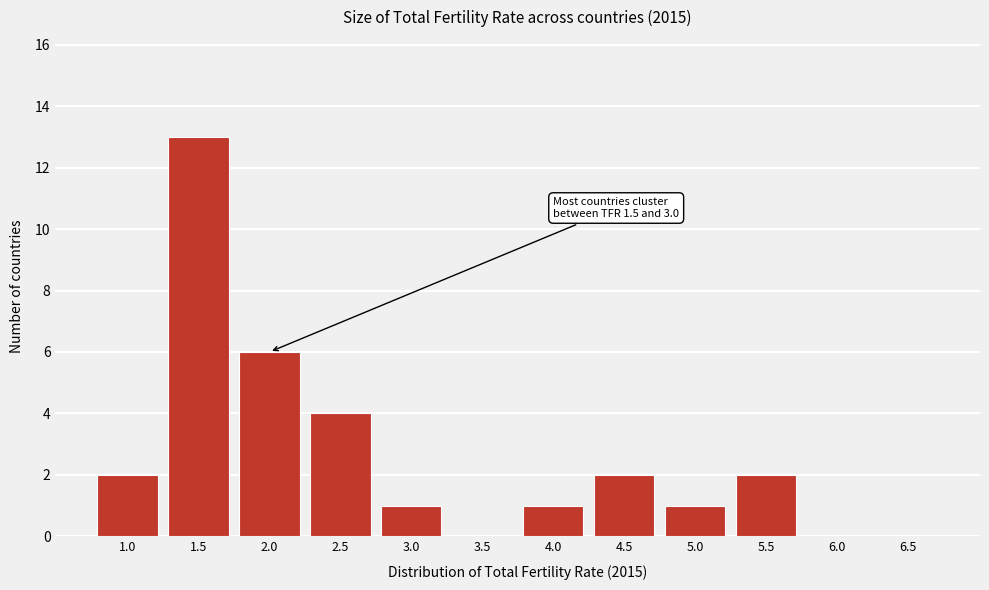

Reading right to left, extract all data points from this chart.

6.5=0	6.0=0	5.5=2	5.0=1	4.5=2	4.0=1	3.5=0	3.0=1	2.5=4	2.0=6	1.5=13	1.0=2